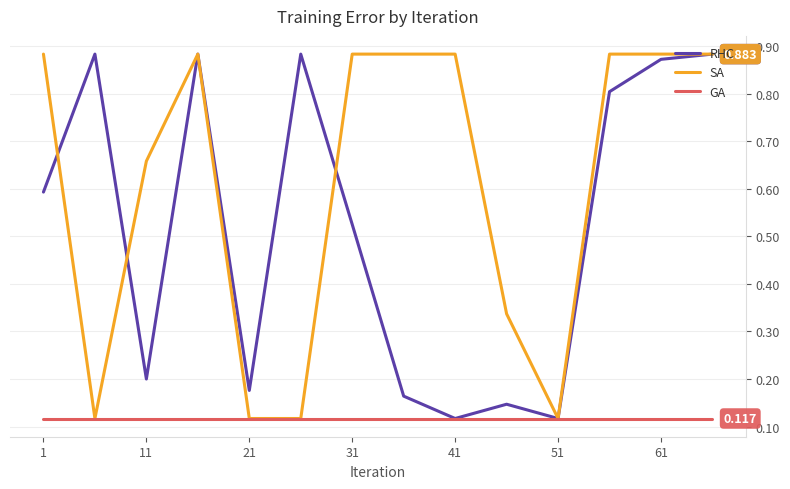

List the series in order of their overall mean, lowest first.

GA, RHC, SA